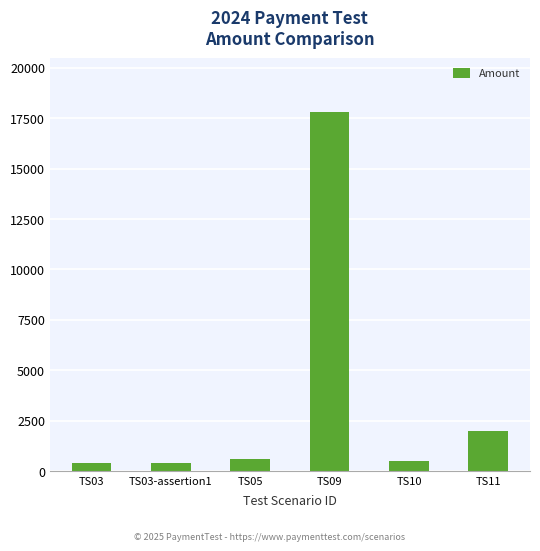

What is the difference between the maximum and second lowest values?

17400